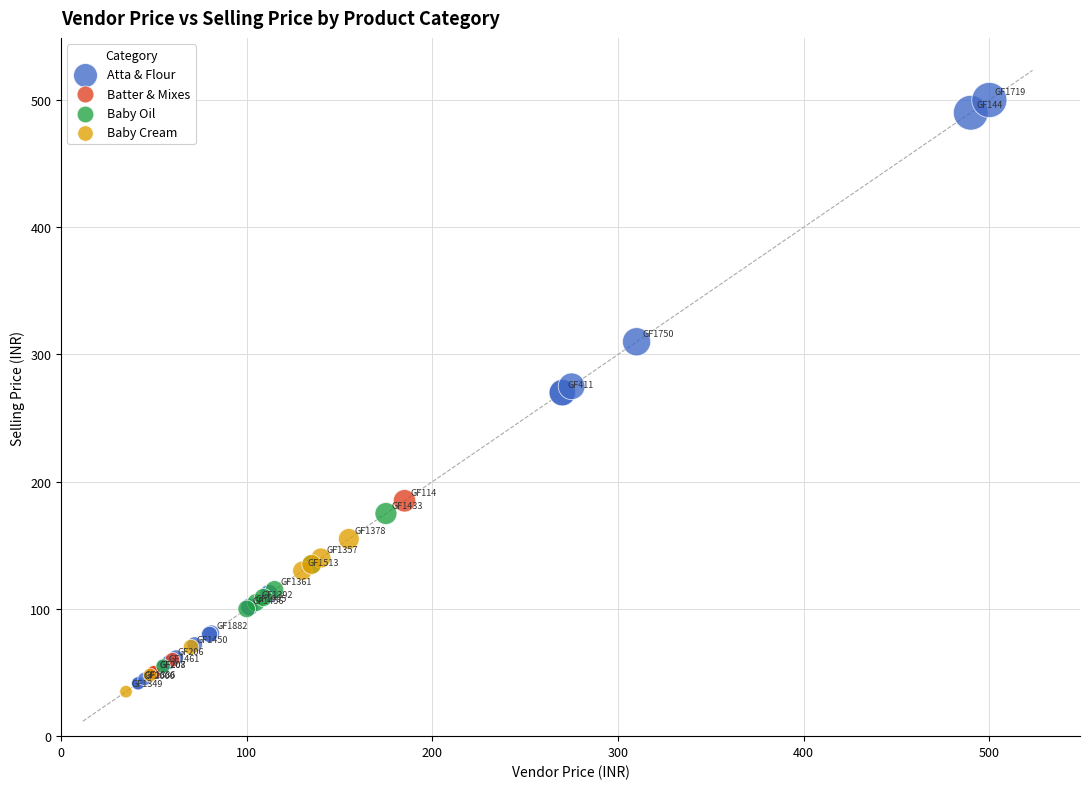

Which series has the largest Y range (max minus min)?

Atta & Flour